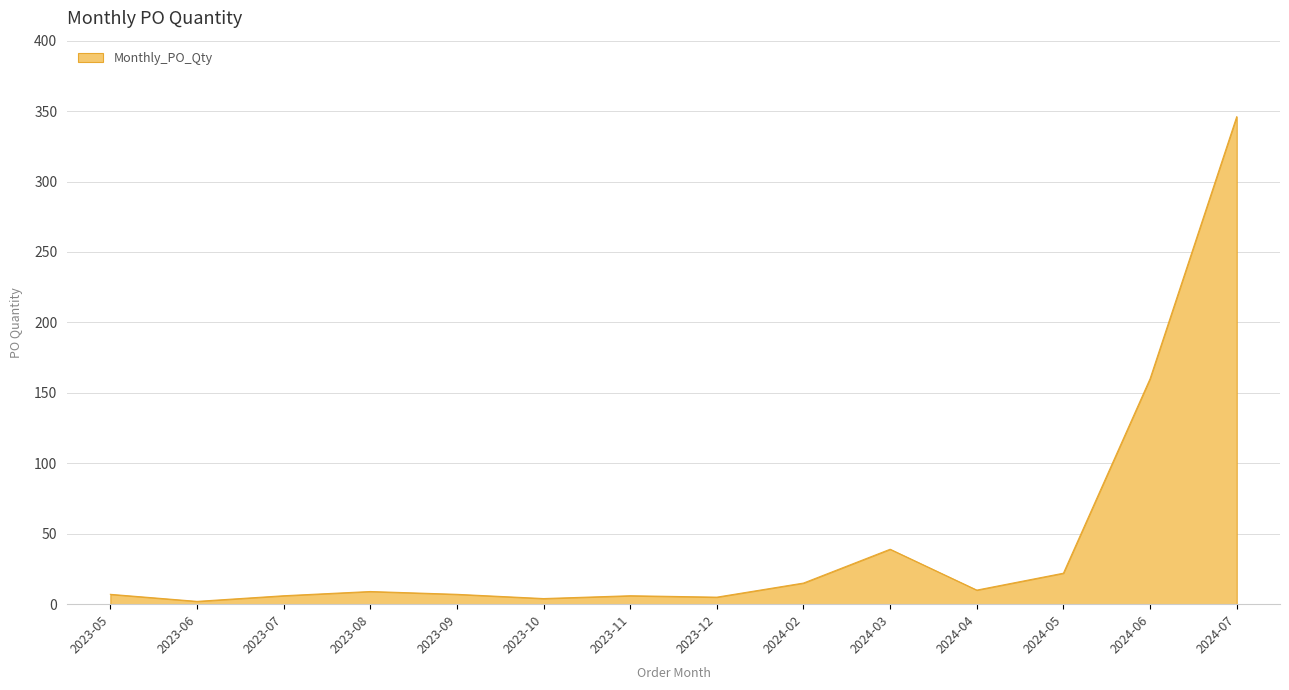

Is it true that the value at 2023-09 is 7?

True